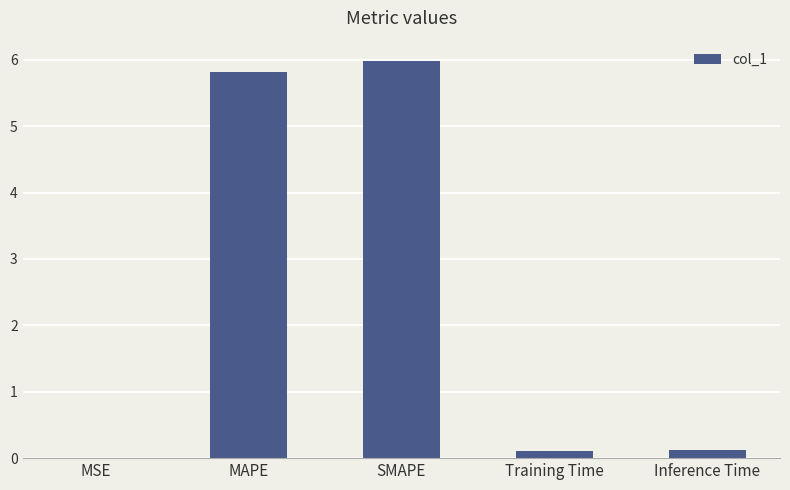

The chart shows a value of 0.1 at Inference Time. True or false?

True